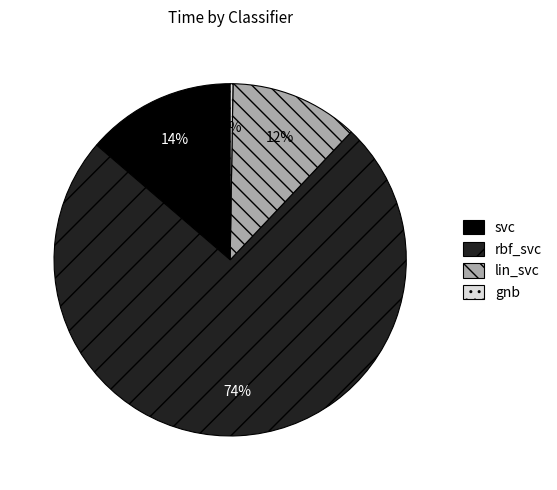

What is the majority slice?

rbf_svc